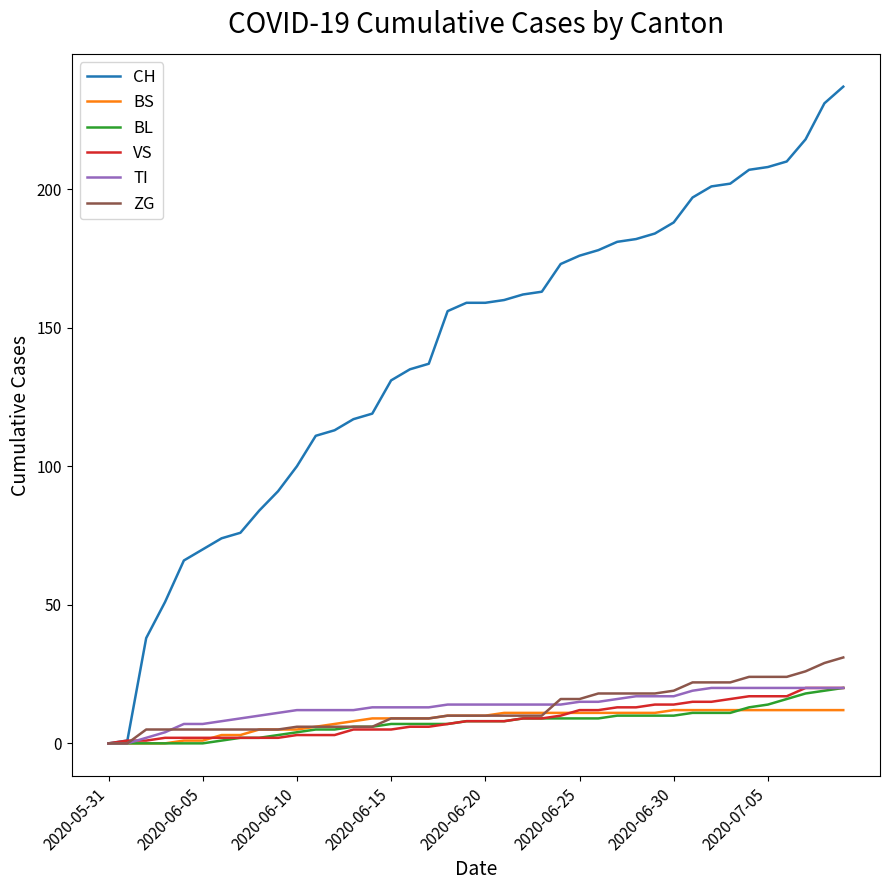

Which series has the largest range (max minus min)?

CH